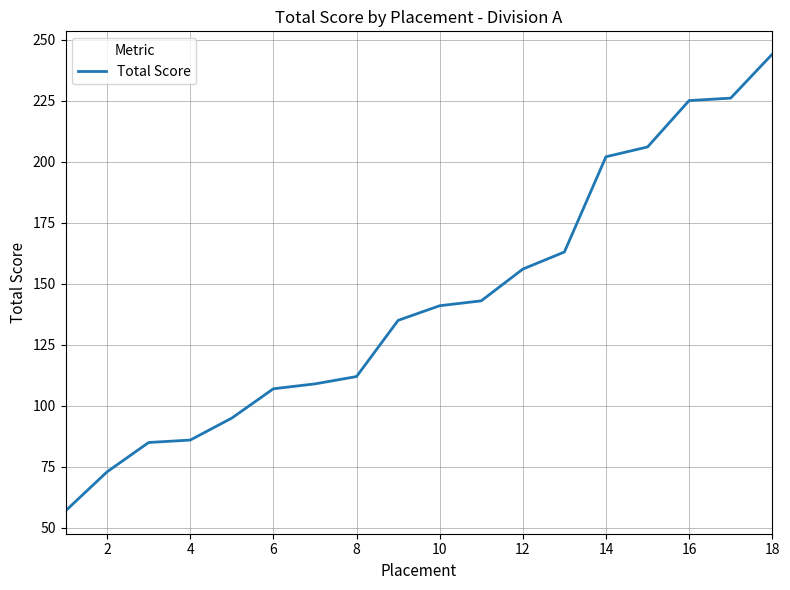

What is the maximum value shown in the chart?

244